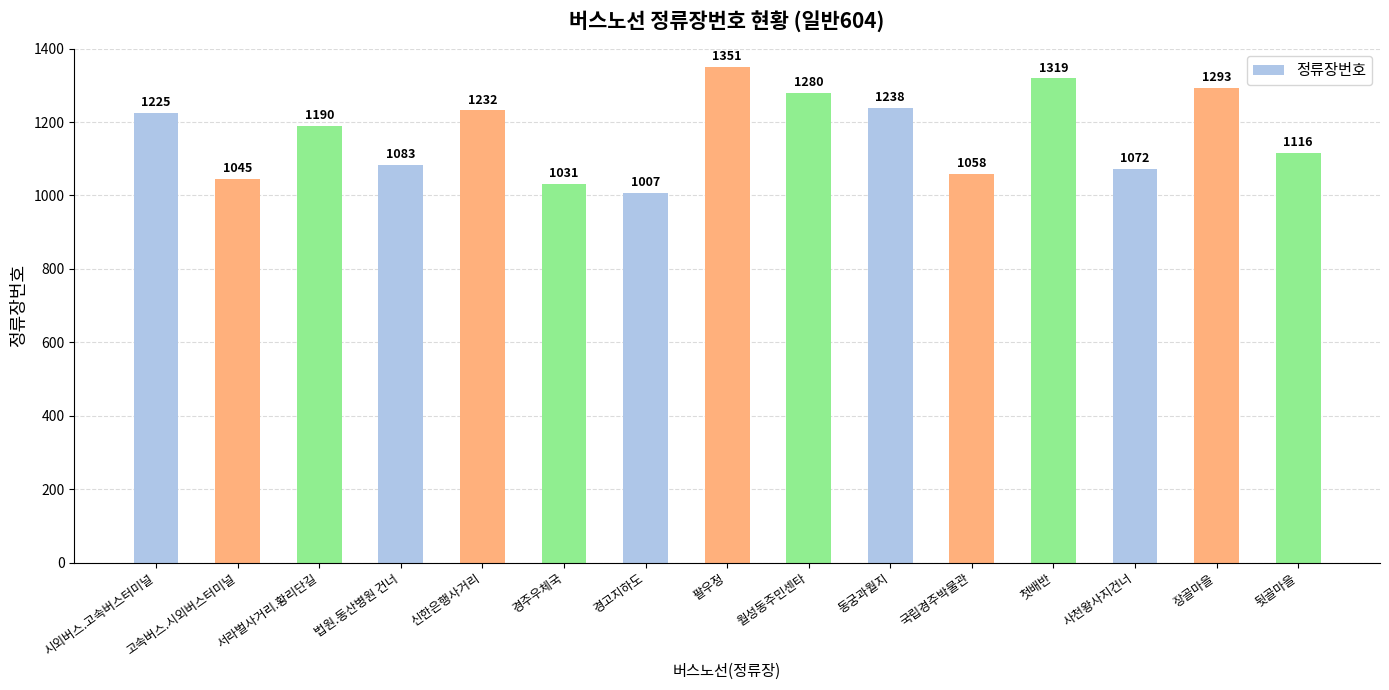

What is the difference between the values at 경고지하도 and 동궁과월지?

231